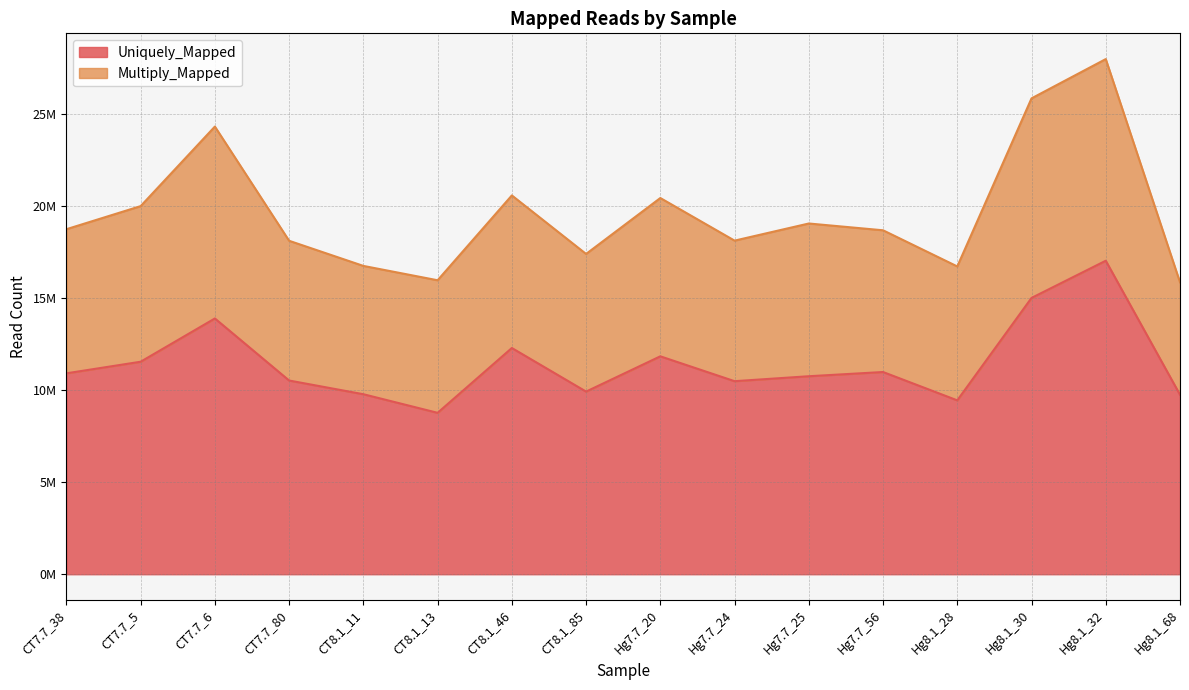

Does the chart display data point markers on the line(s)?

No